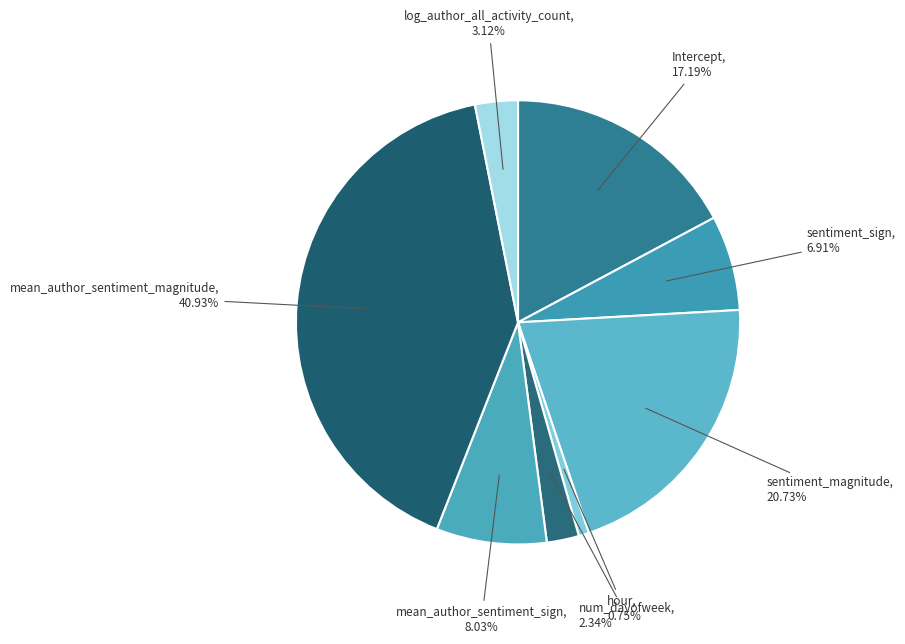

Is it true that num_dayofweek is 2% of the pie?

True